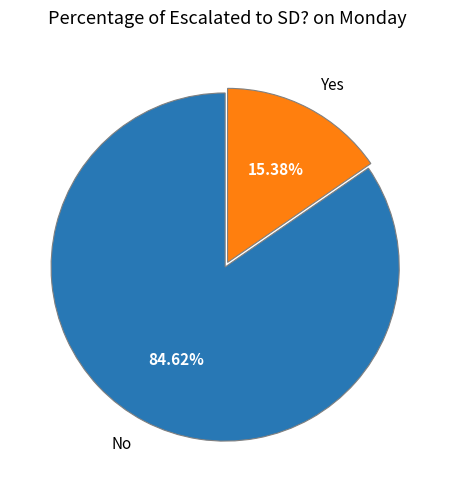

To the nearest percent, what percentage of the pie is No?

85%